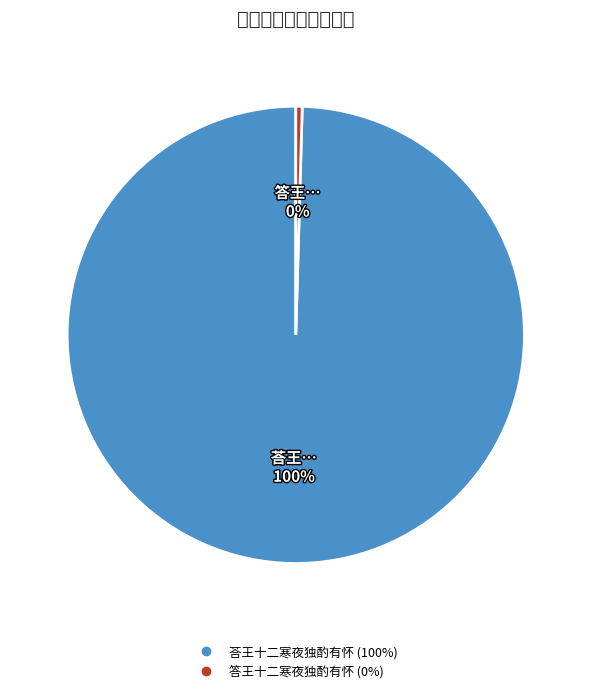

True or false: 答王十二寒夜独酌有怀 accounts for 0% of the total.

True